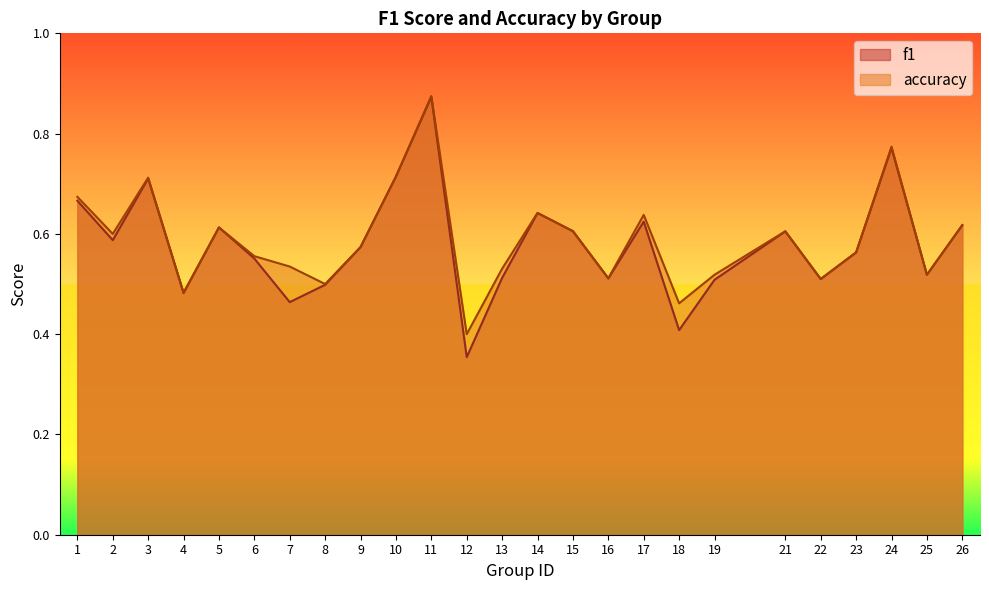

True or false: accuracy and f1 intersect in this chart.

True